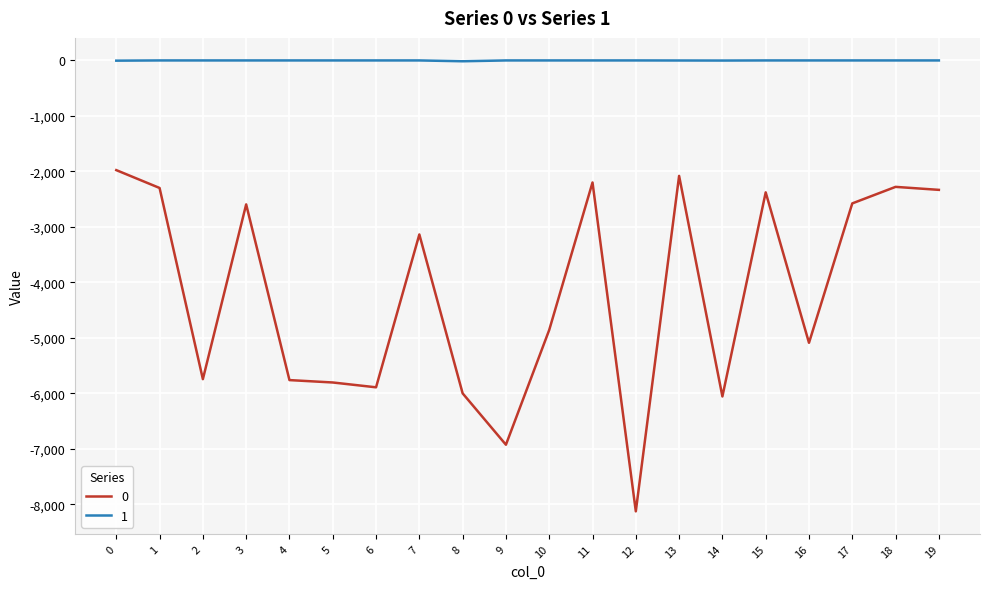

Is it true that 0 equals -4102 at 3?

False